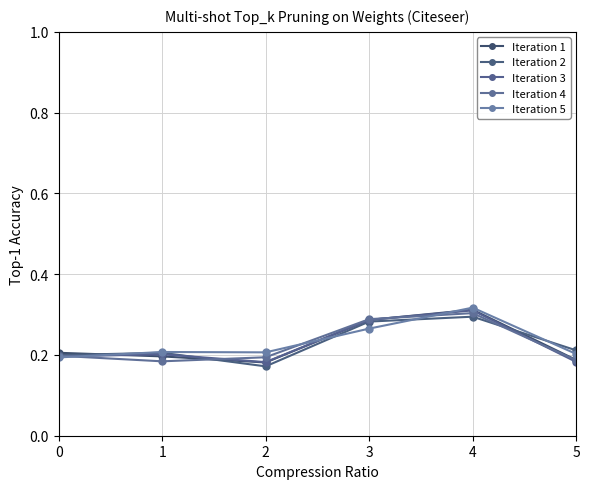

What is the value of the Iteration 2 point at the 6th from the left?

0.2